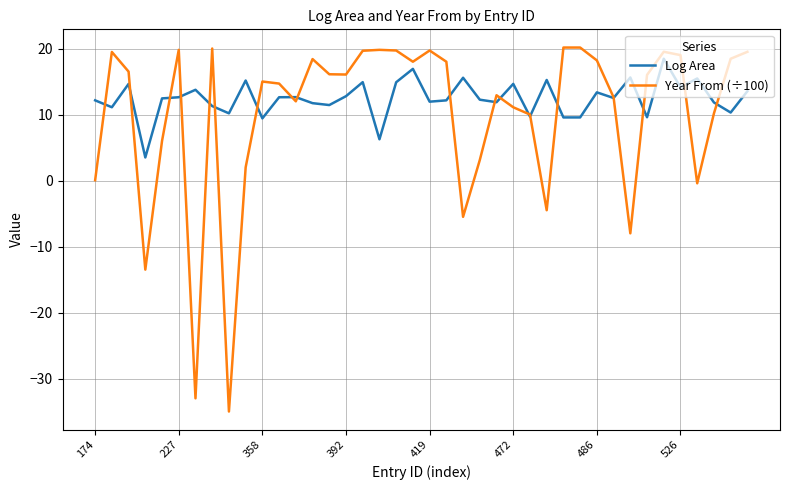

Count the number of data series in this chart.

2